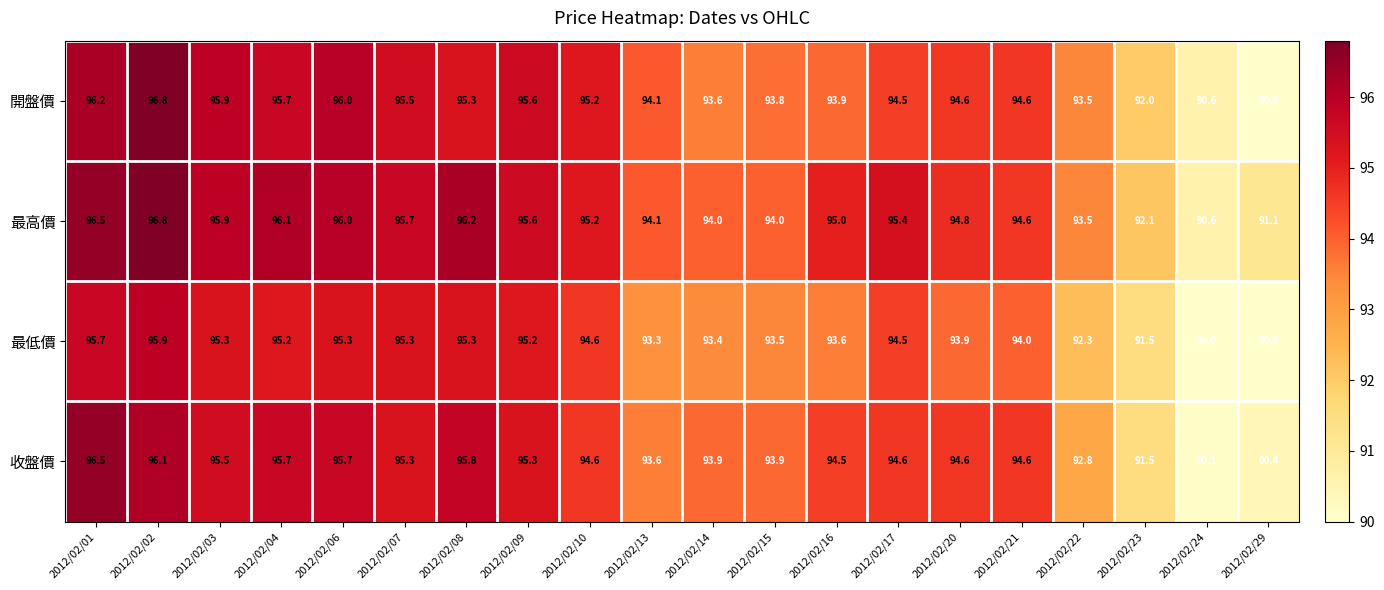

True or false: 最低價 has a value of 61.8 at 2012/02/14.

False